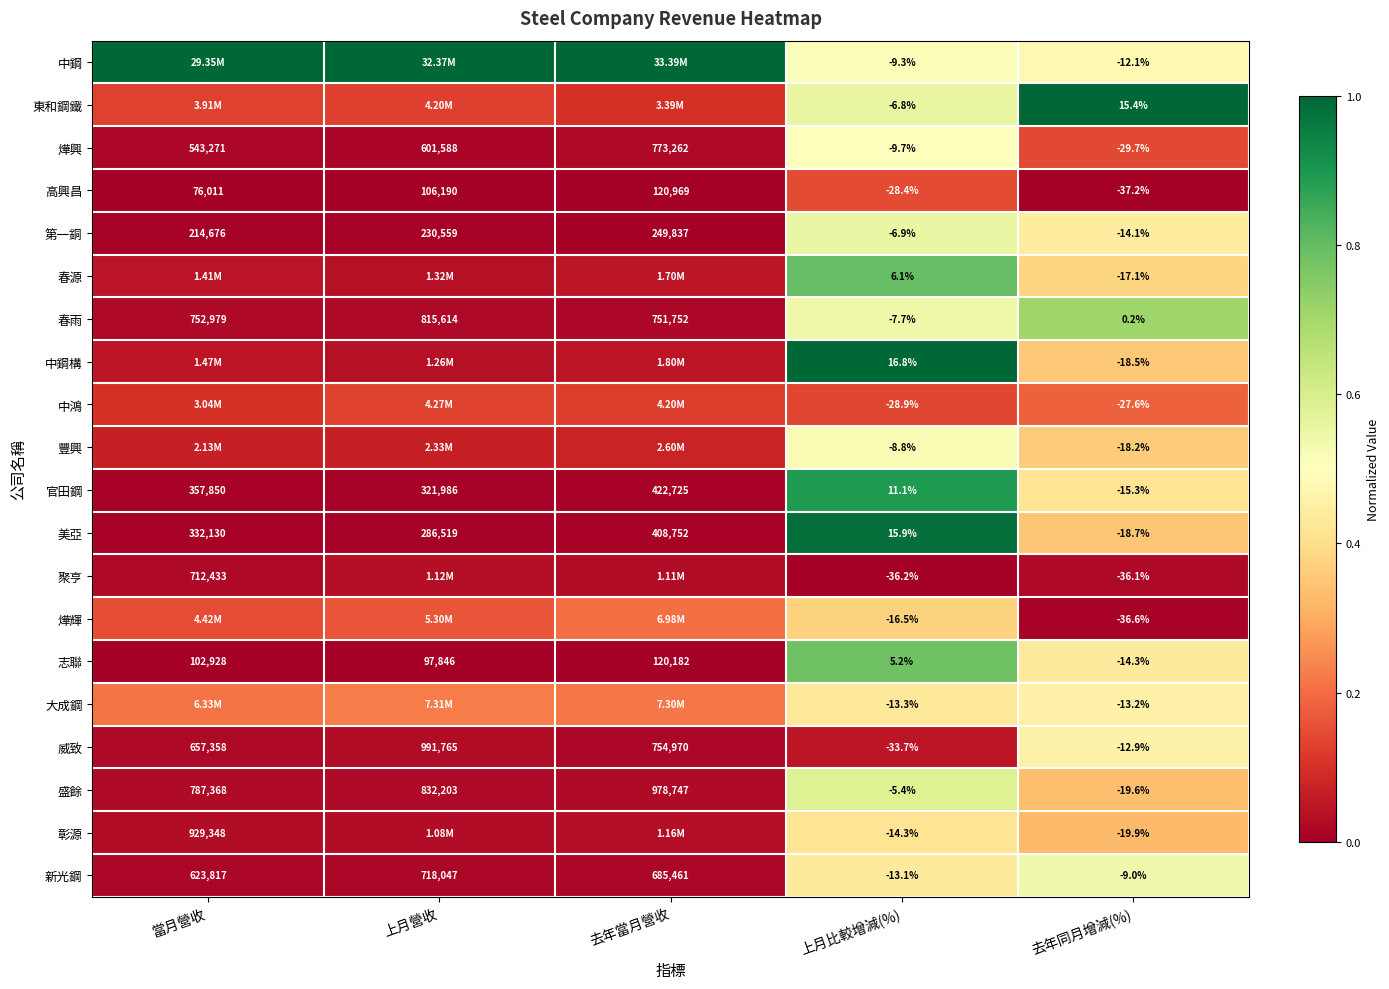

What is the greatest value displayed?

1.0